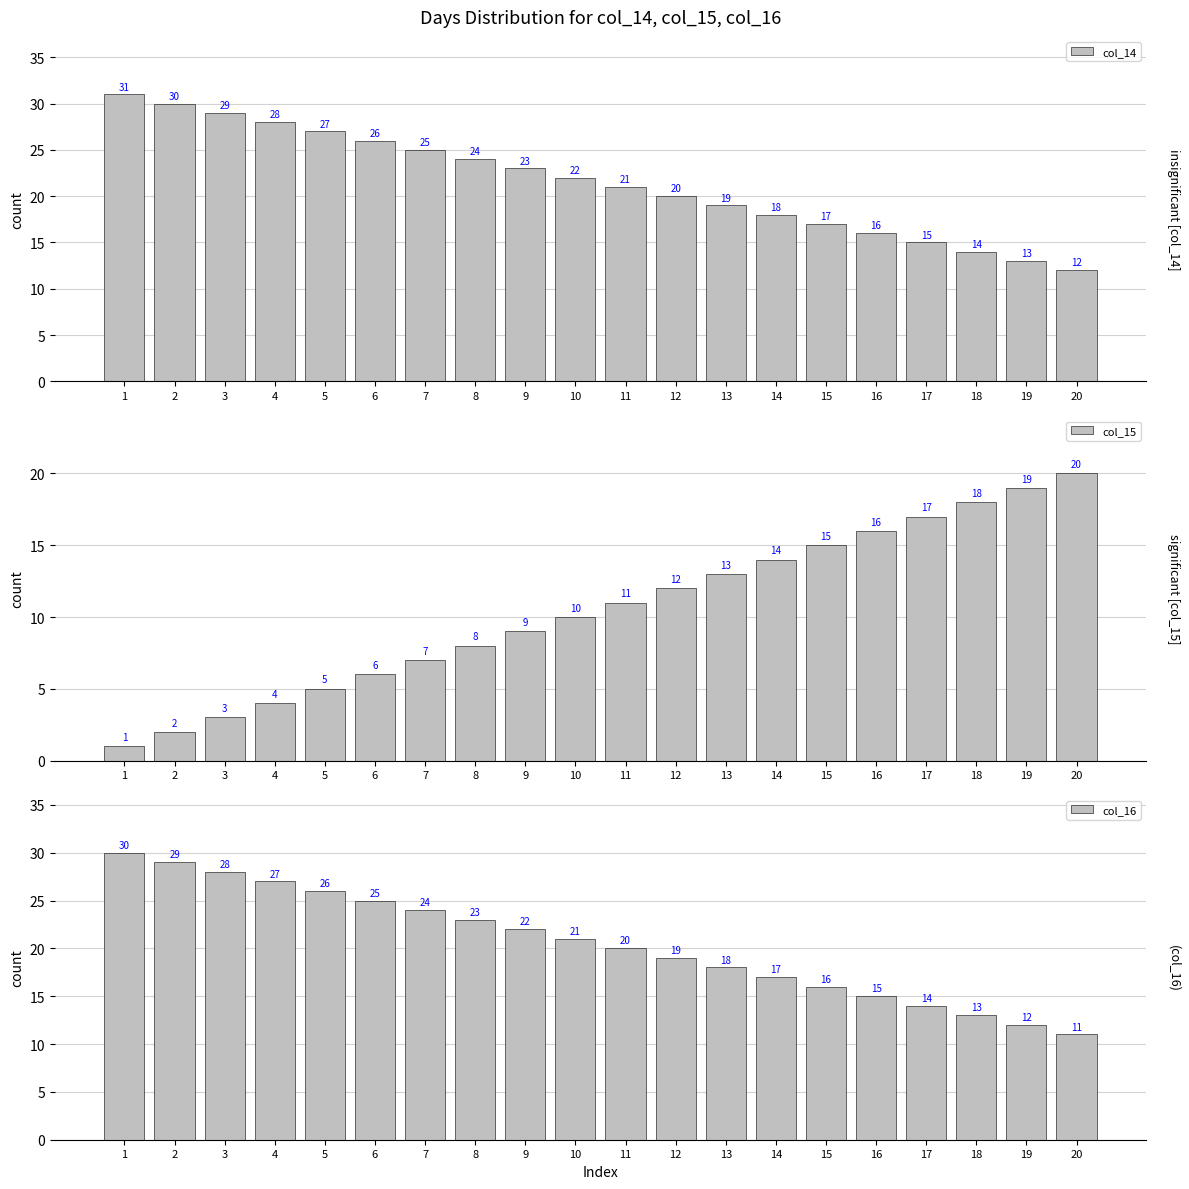

At which label does col_16 reach its minimum?

20